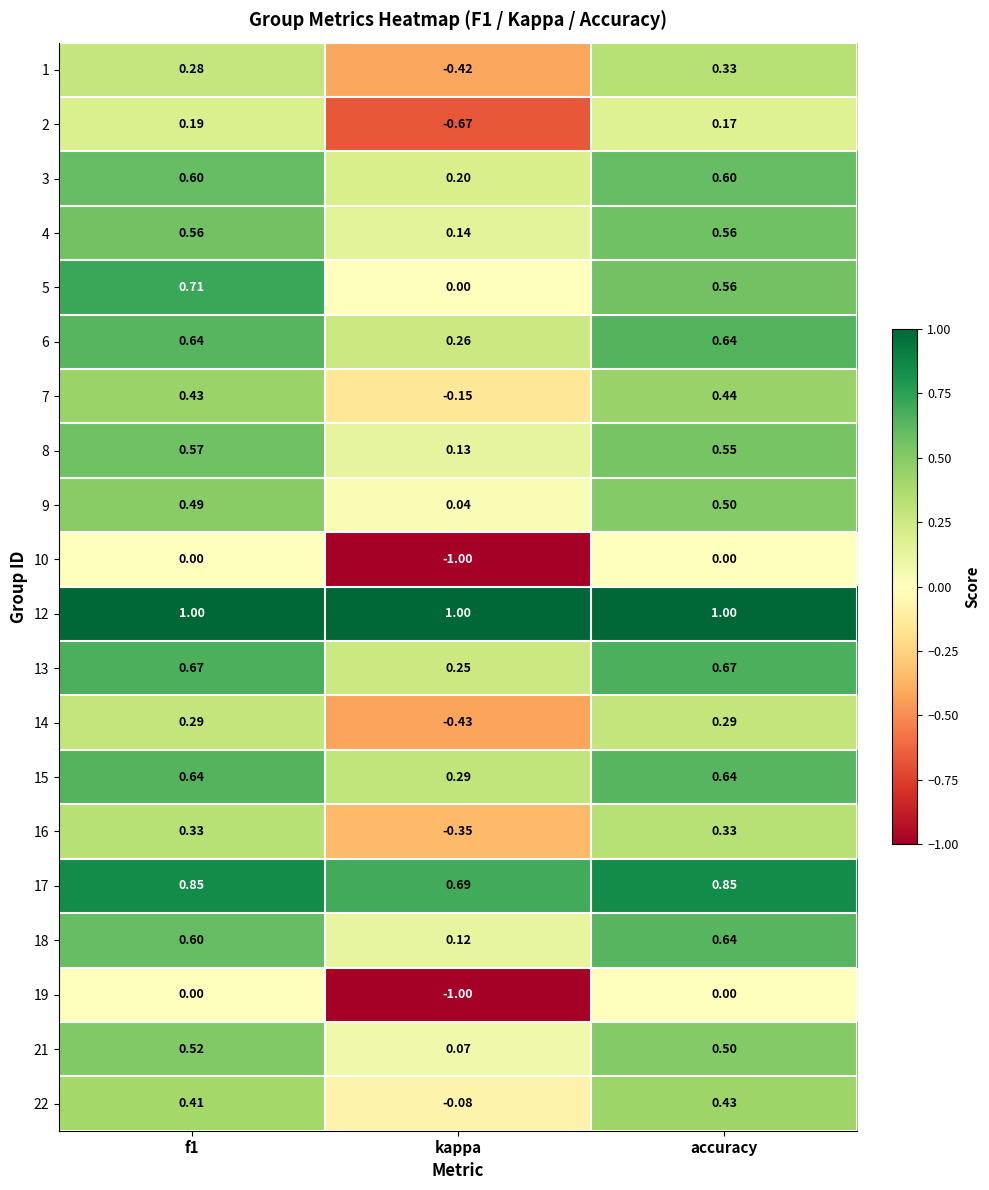

At which category does the chart reach its minimum across all series?

kappa